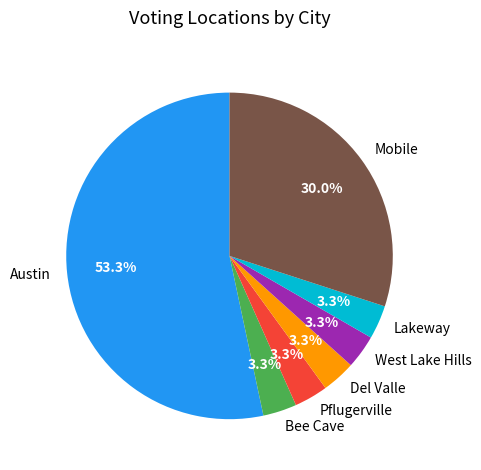

What is the largest slice in the pie chart?

Austin